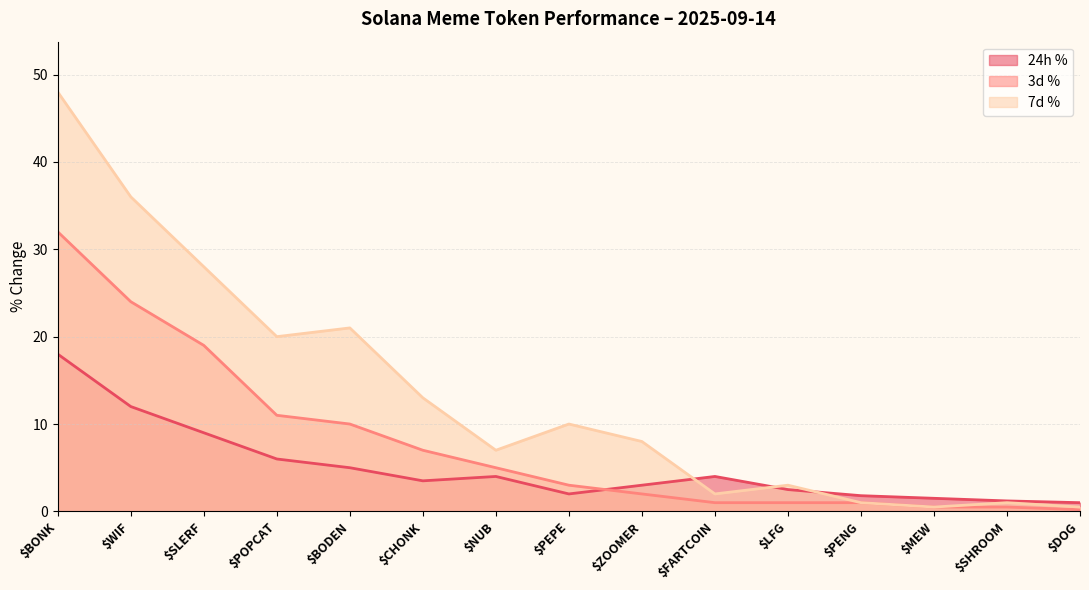

At which category does the chart reach its minimum across all series?

$DOG